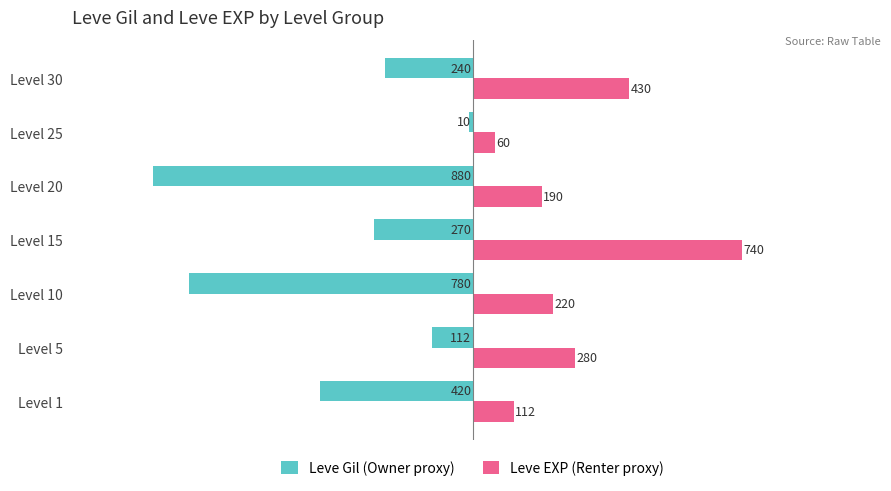

How many Leve Gil (Owner proxy) values are between -780 and -112?

5